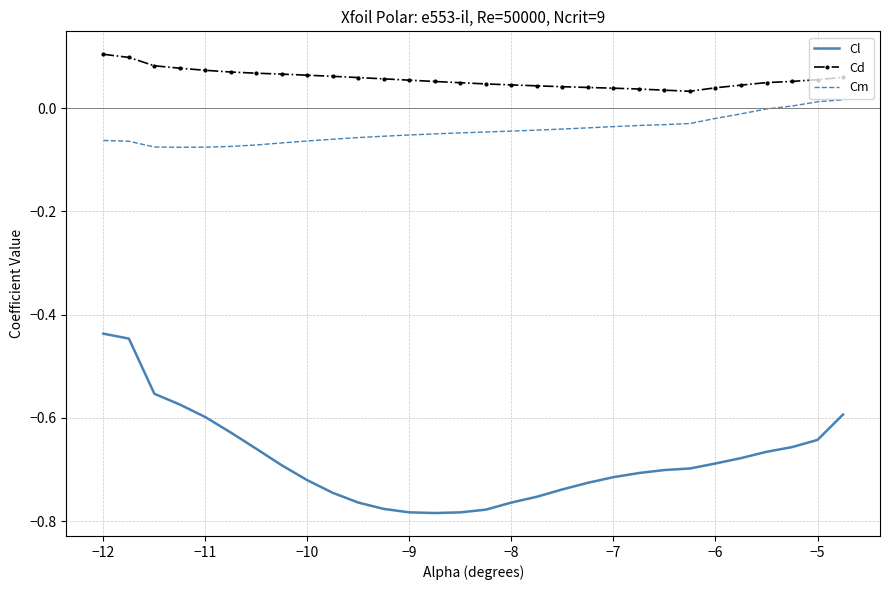

Rank the series by their maximum value, from lowest to highest.

Cl, Cm, Cd